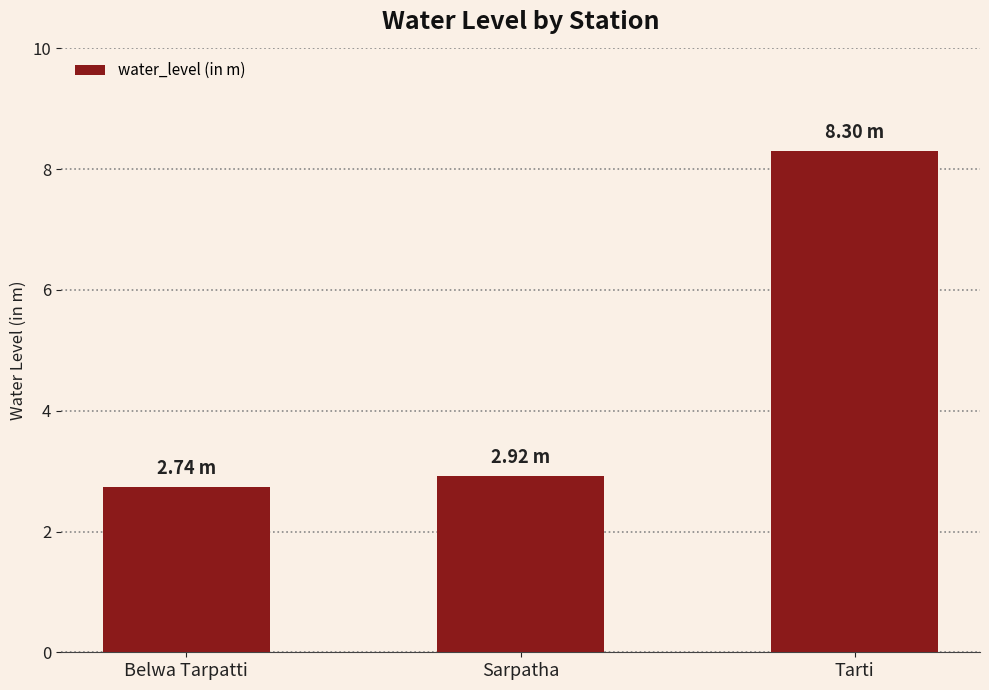

List the labels in order of value, smallest first.

Belwa Tarpatti, Sarpatha, Tarti